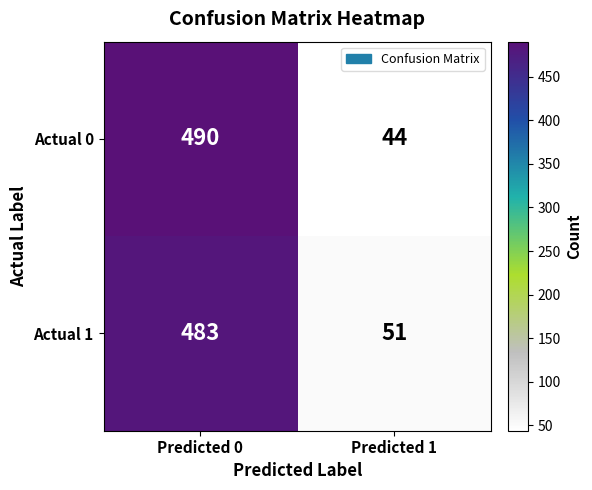

Read the Actual 1 value at Predicted 1, to the nearest 50.

50